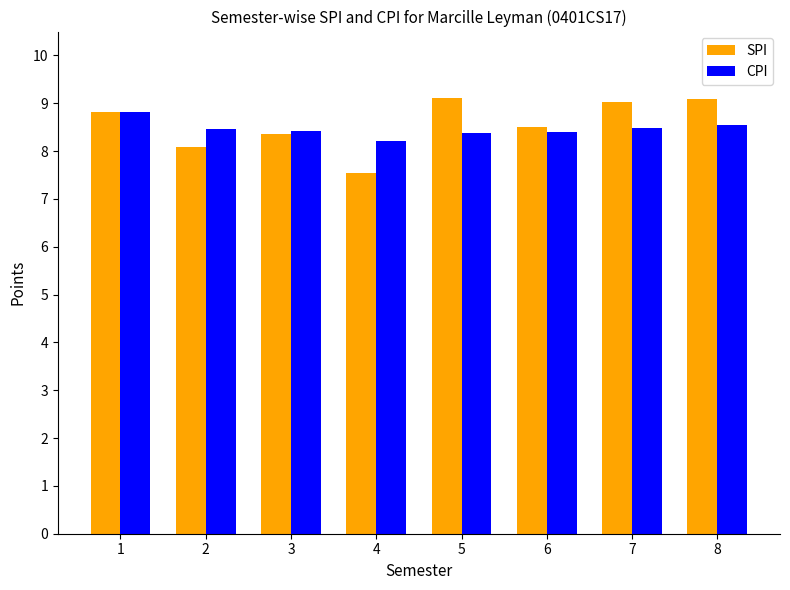

How many groups of bars are there?

8